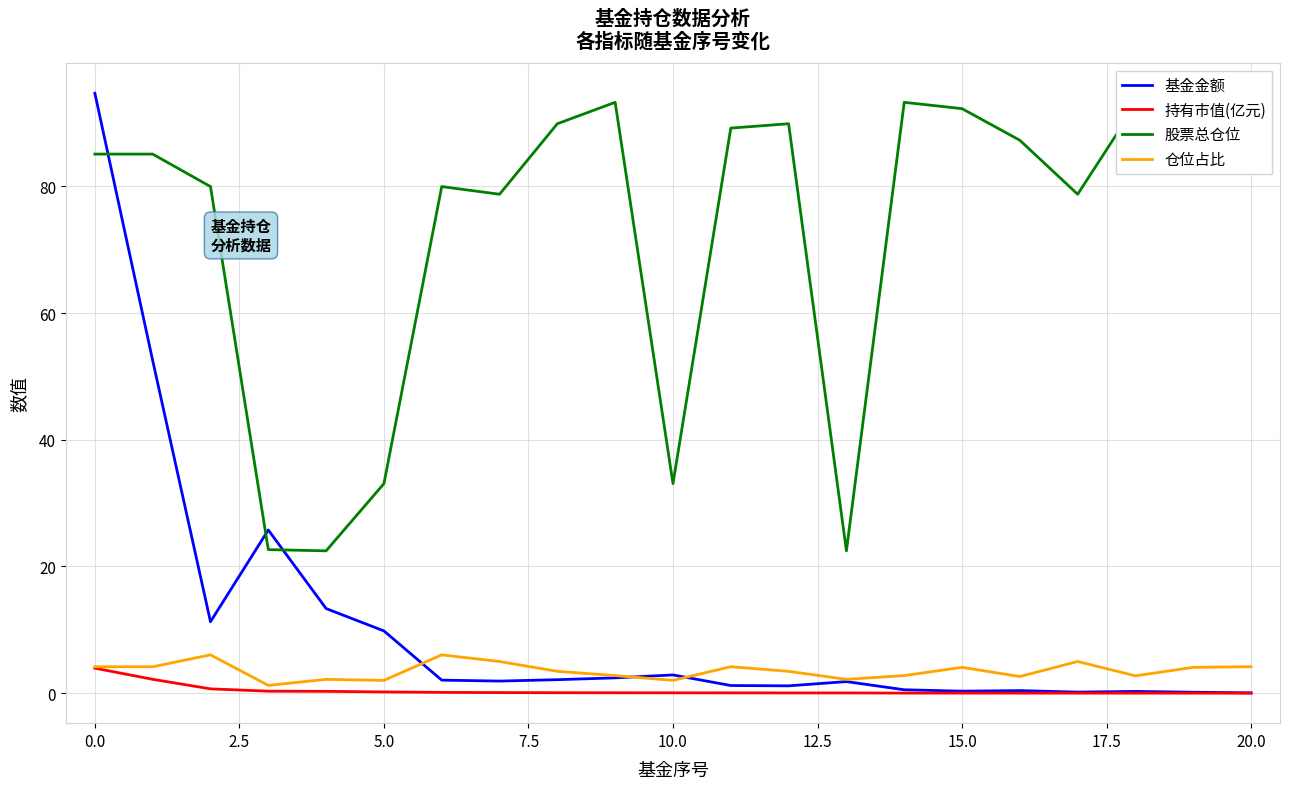

True or false: 持有市值(亿元) and 股票总仓位 intersect in this chart.

False